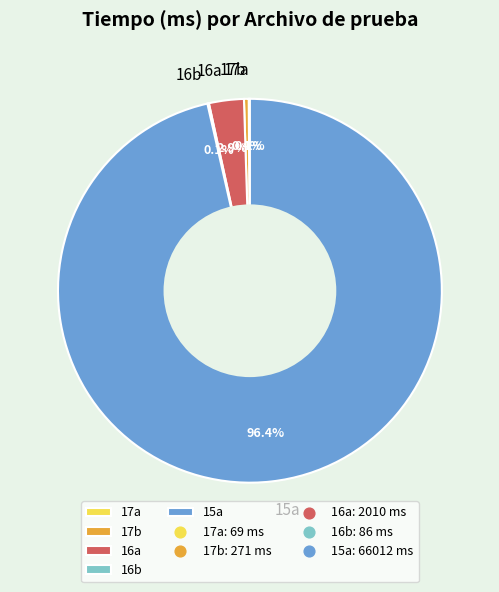

Does 17b account for over 50% of the chart?

No